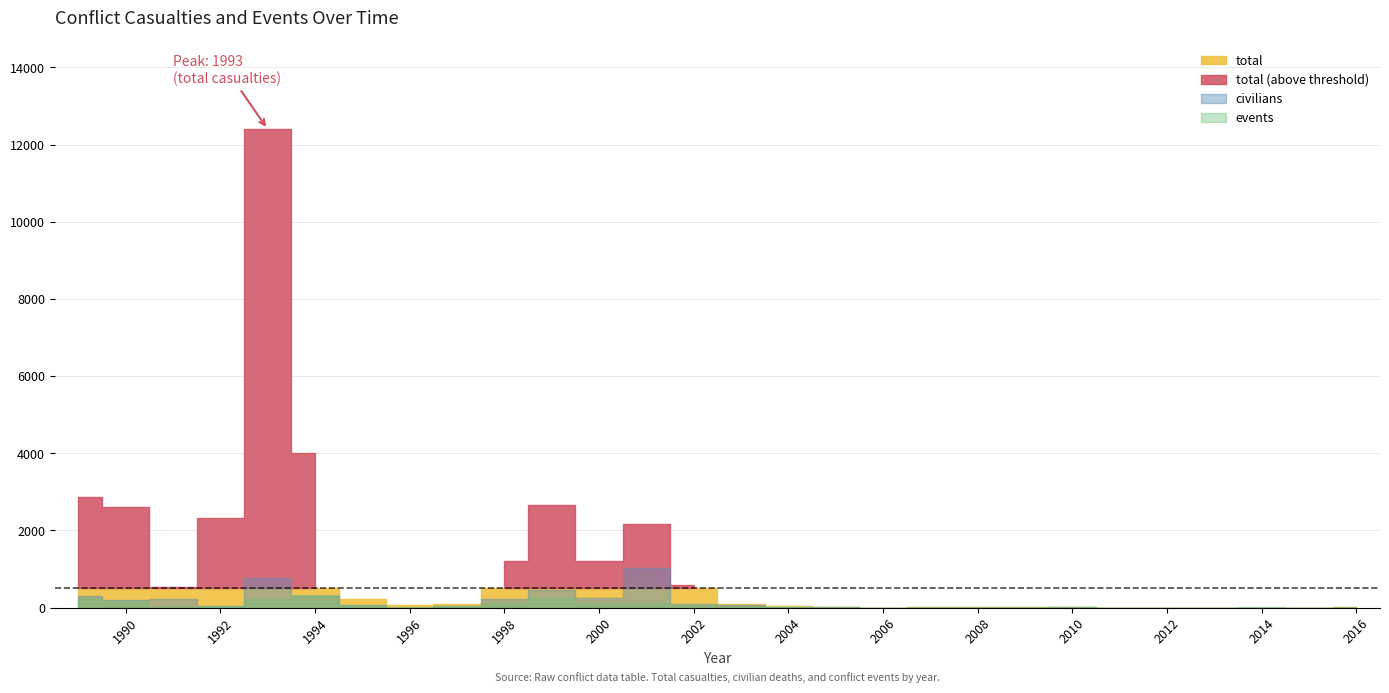

At which category does civilians reach its first local peak?

1991